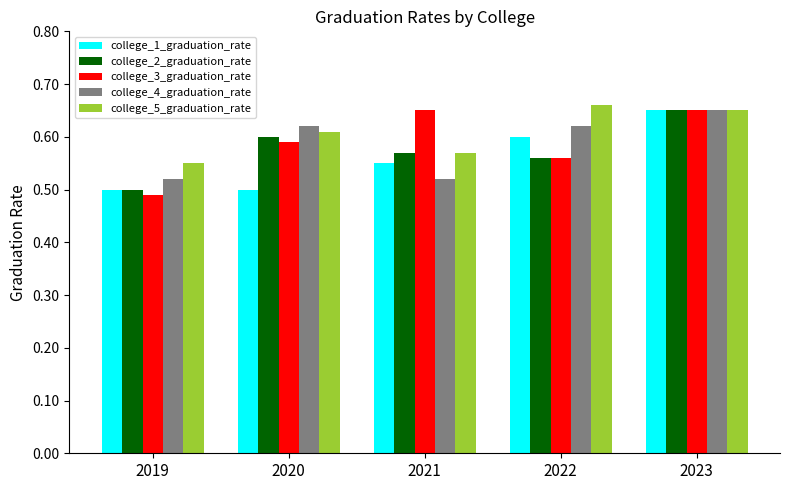

How many bars are there in total?

25